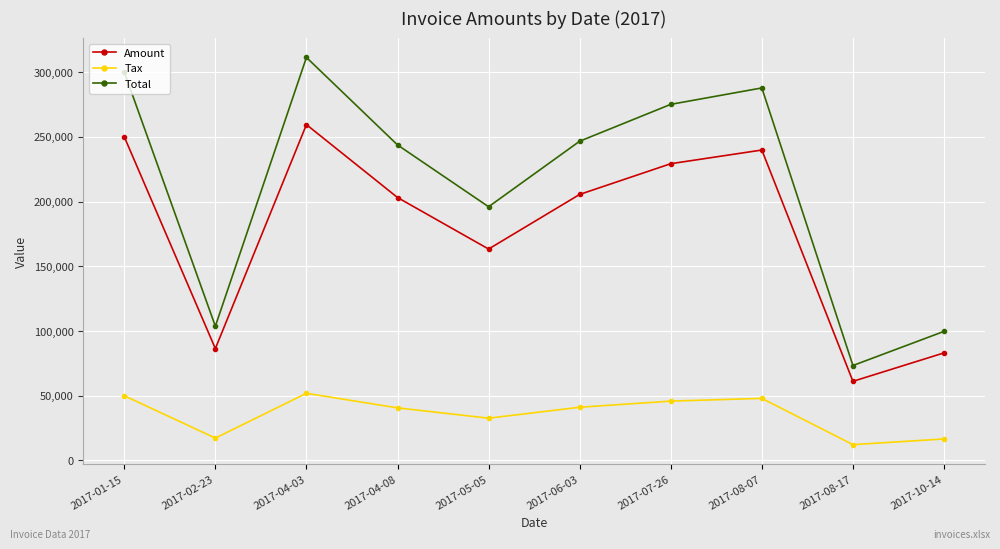

Rank the series by their average value, from lowest to highest.

Tax, Amount, Total